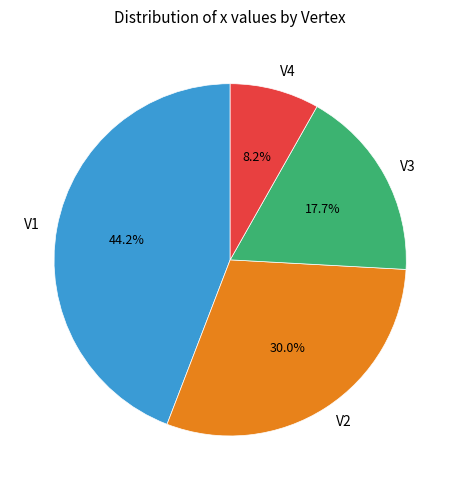

Does V3 represent more than half of the total?

No